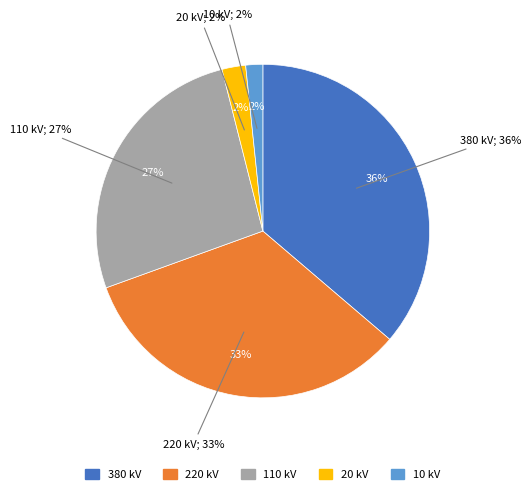

To the nearest percent, what is the difference between the 10 kV and 20 kV slice percentages?

1%